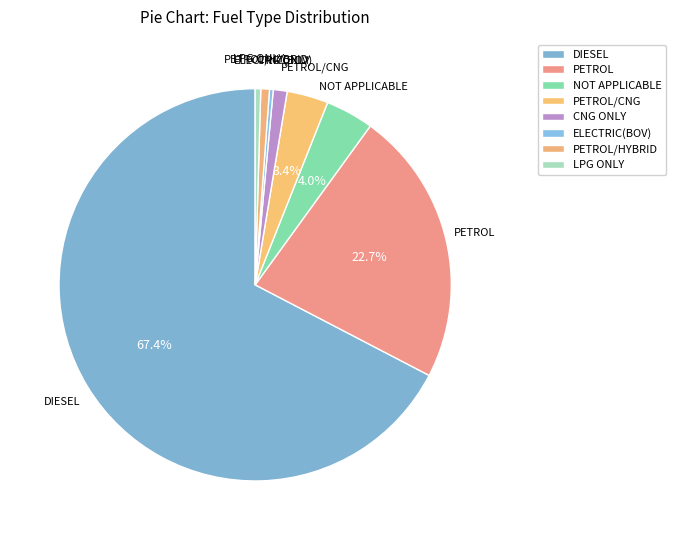

What is the largest slice in the pie chart?

DIESEL